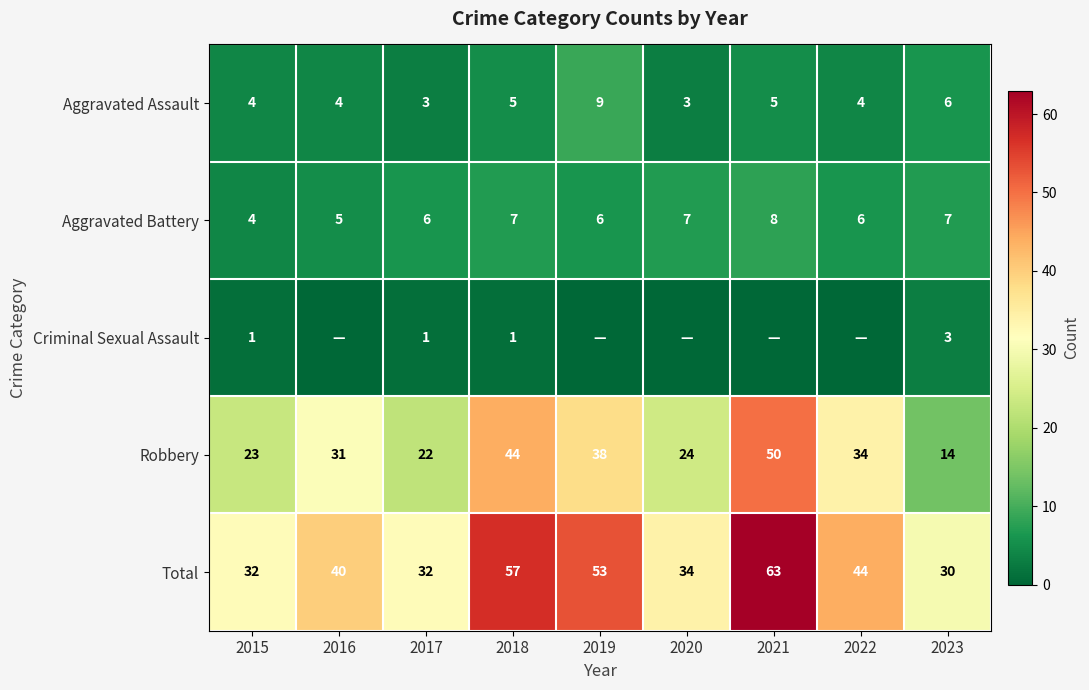

The Aggravated Battery series shows 4 at 2015. True or false?

True